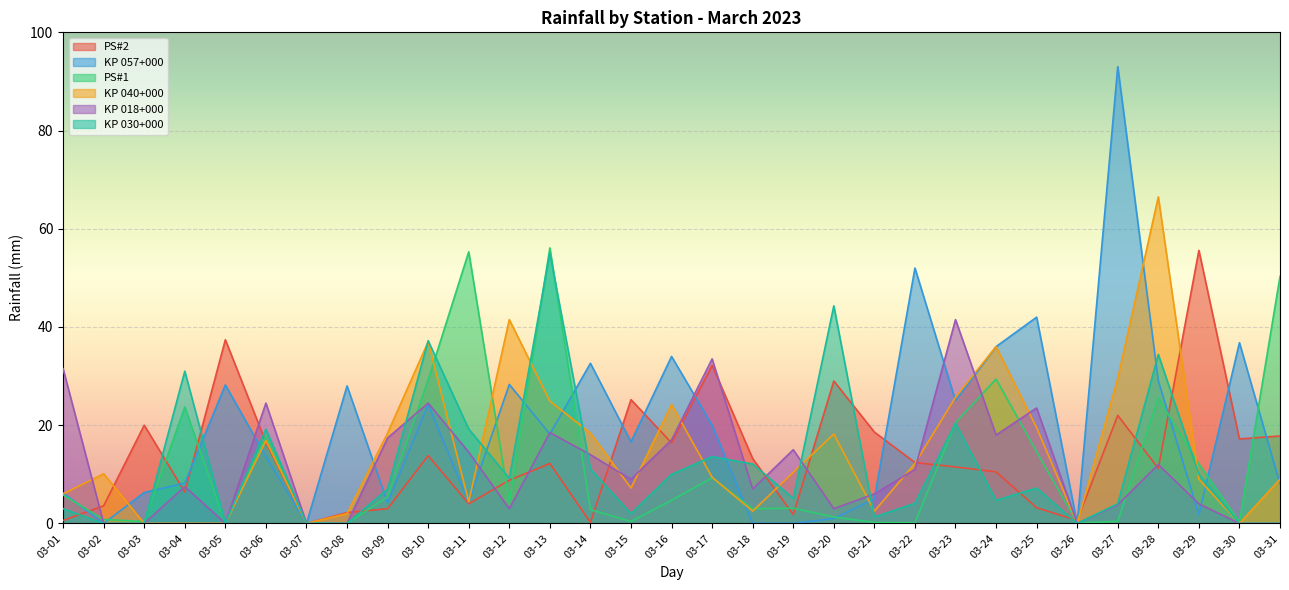

How many interior local valleys does the PS#2 series have?

9